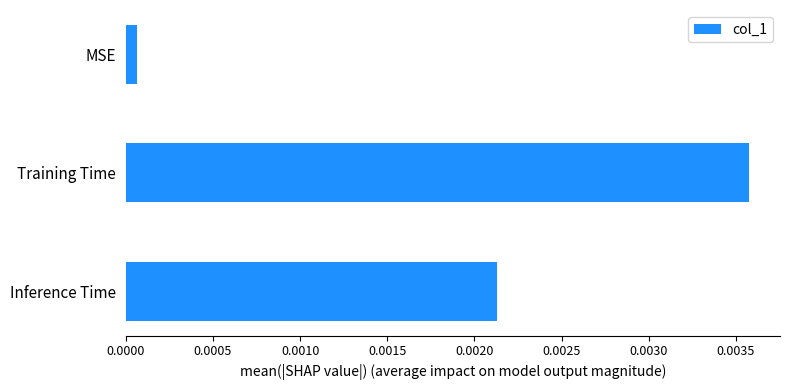

Rank the categories by value from lowest to highest.

MSE, Inference Time, Training Time